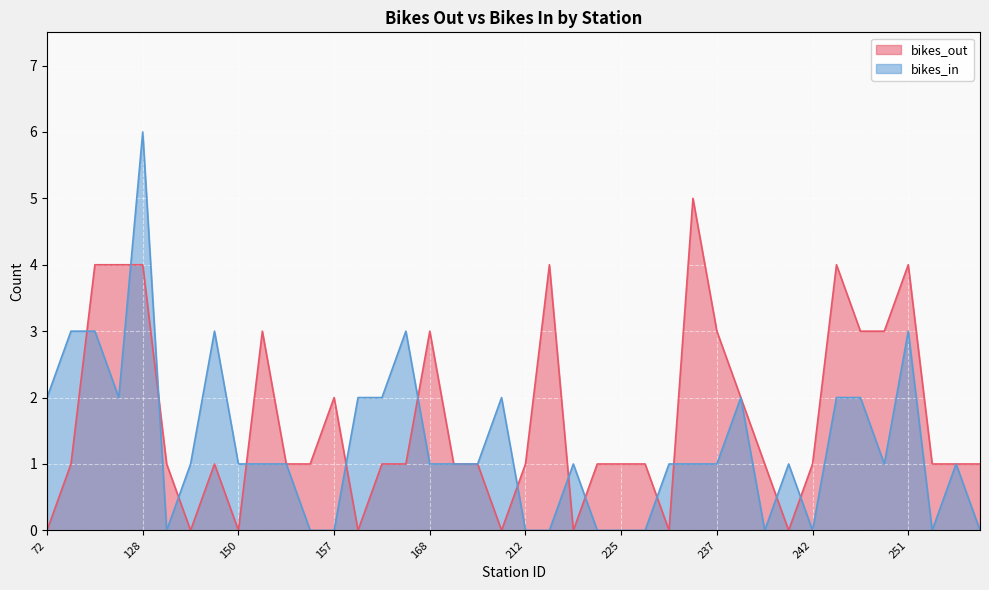

Which series changed the most between 128 and 225?

bikes_in